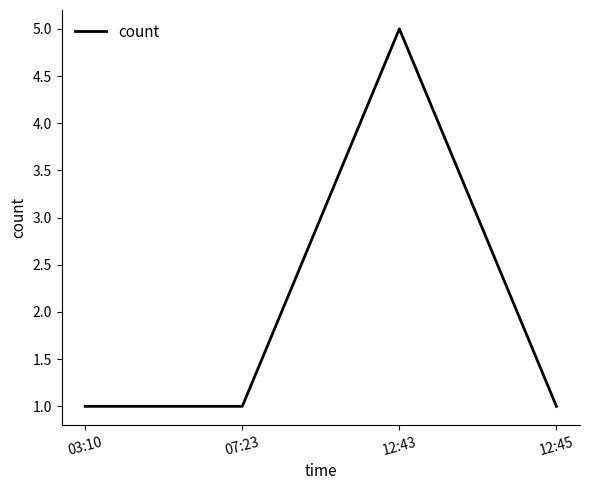

What position from the left is 12:43?

3